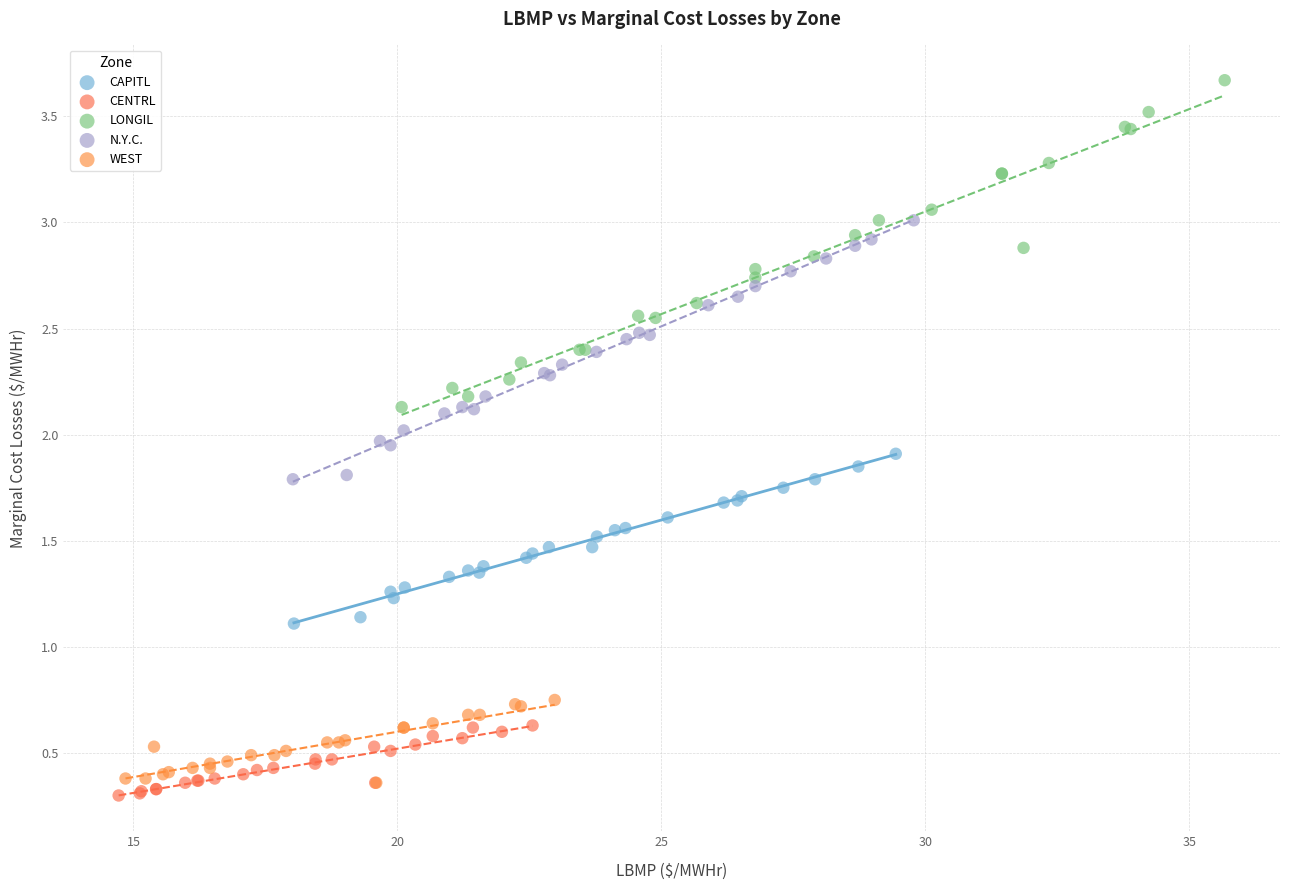

What are all the series names shown in the legend?

CAPITL, CENTRL, LONGIL, N.Y.C., WEST